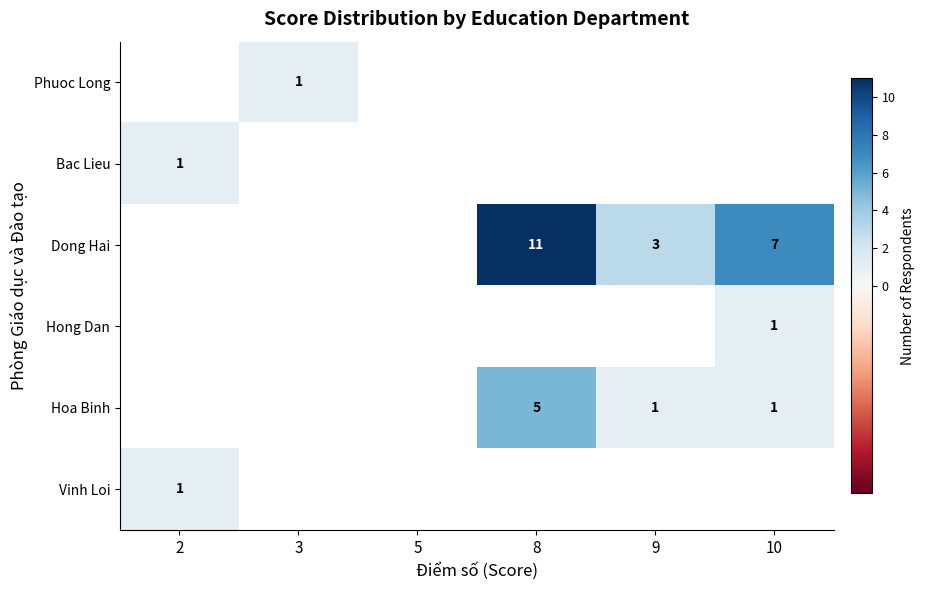

Is it true that Hoa Binh equals 3 at 8?

False